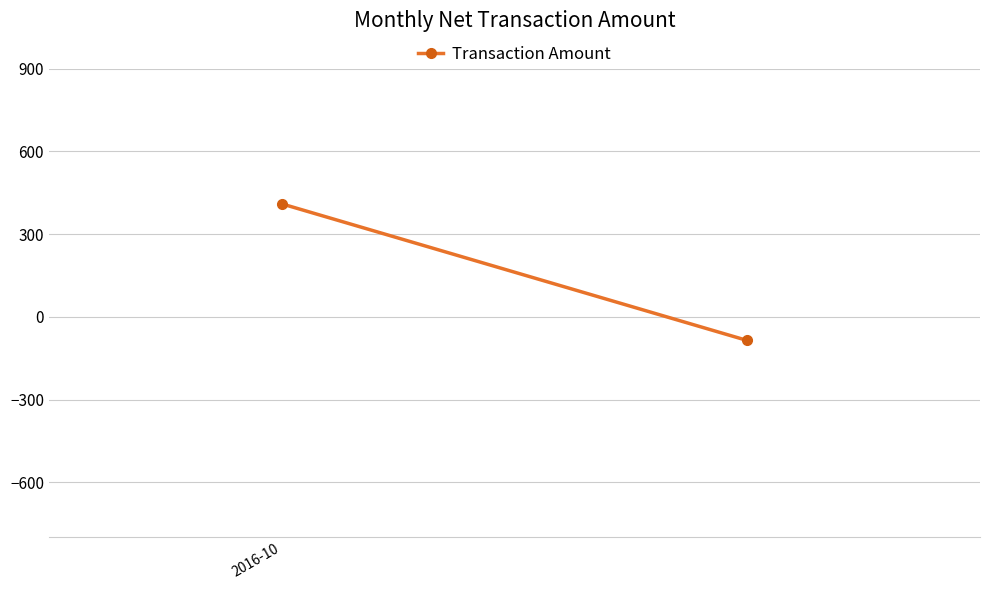

What is the sum of all values?

324.0